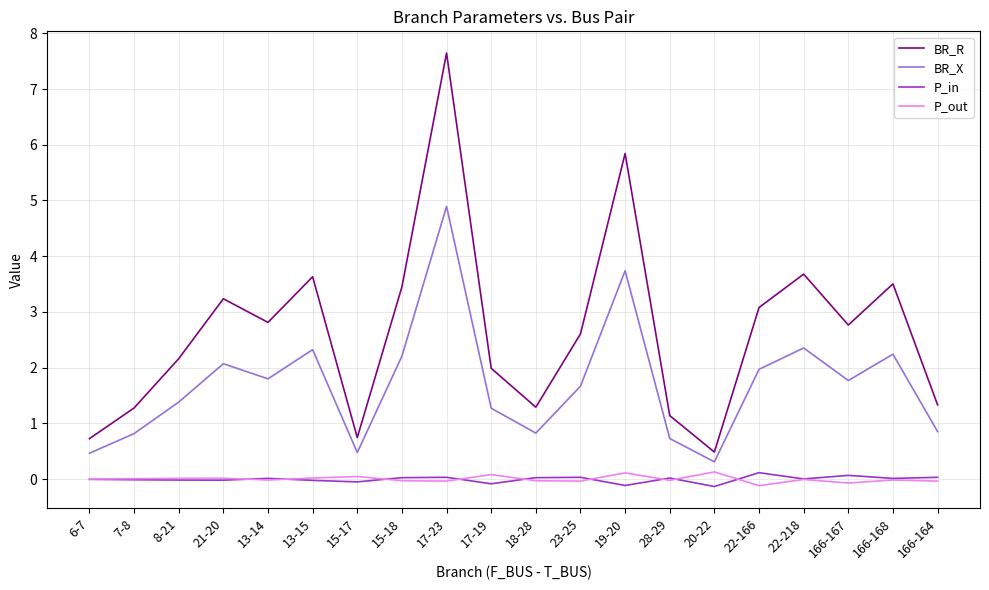

What is the difference between the highest and lowest values at 8-21?

2.2